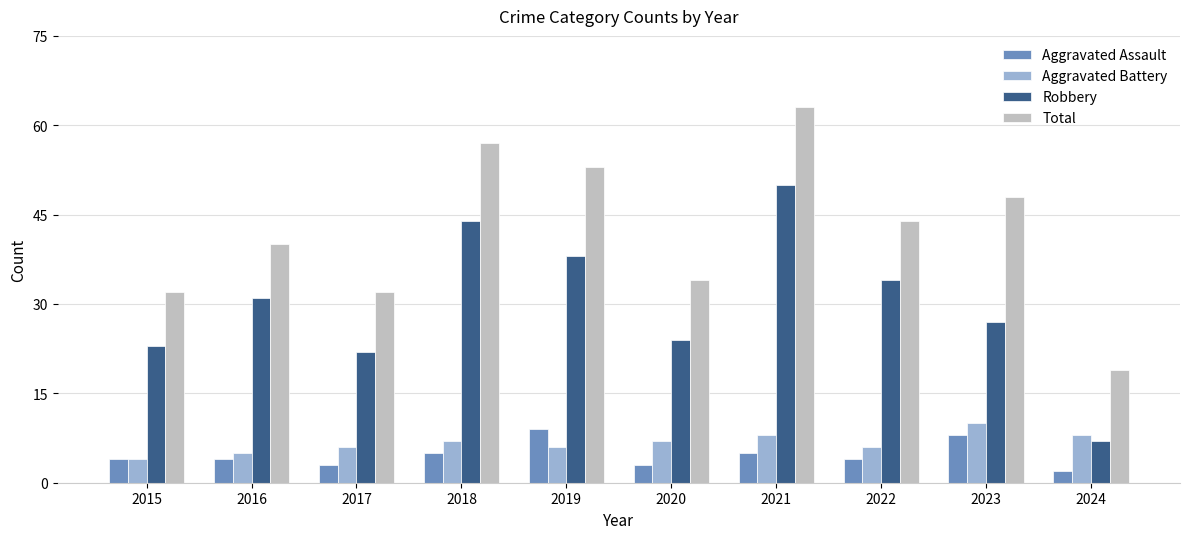

What is the total value across all series at 2022?

88